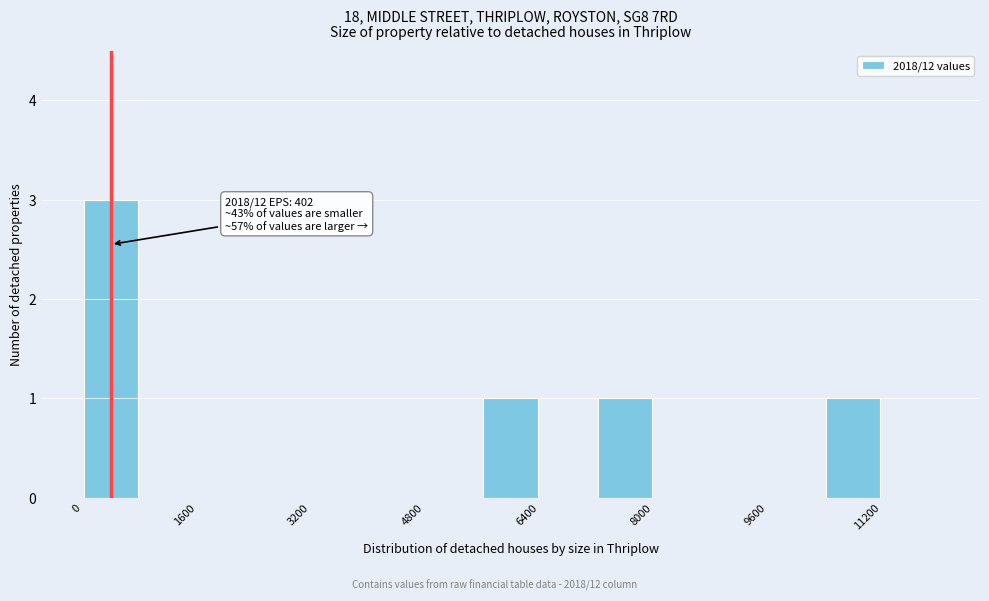

Over which range of the x-axis is the bar tallest?

0 to 800